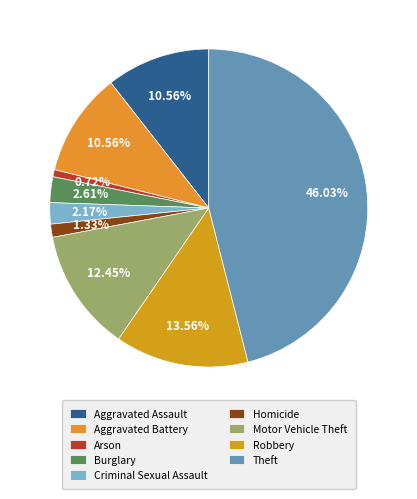

Is it true that Arson is 1% of the pie?

True